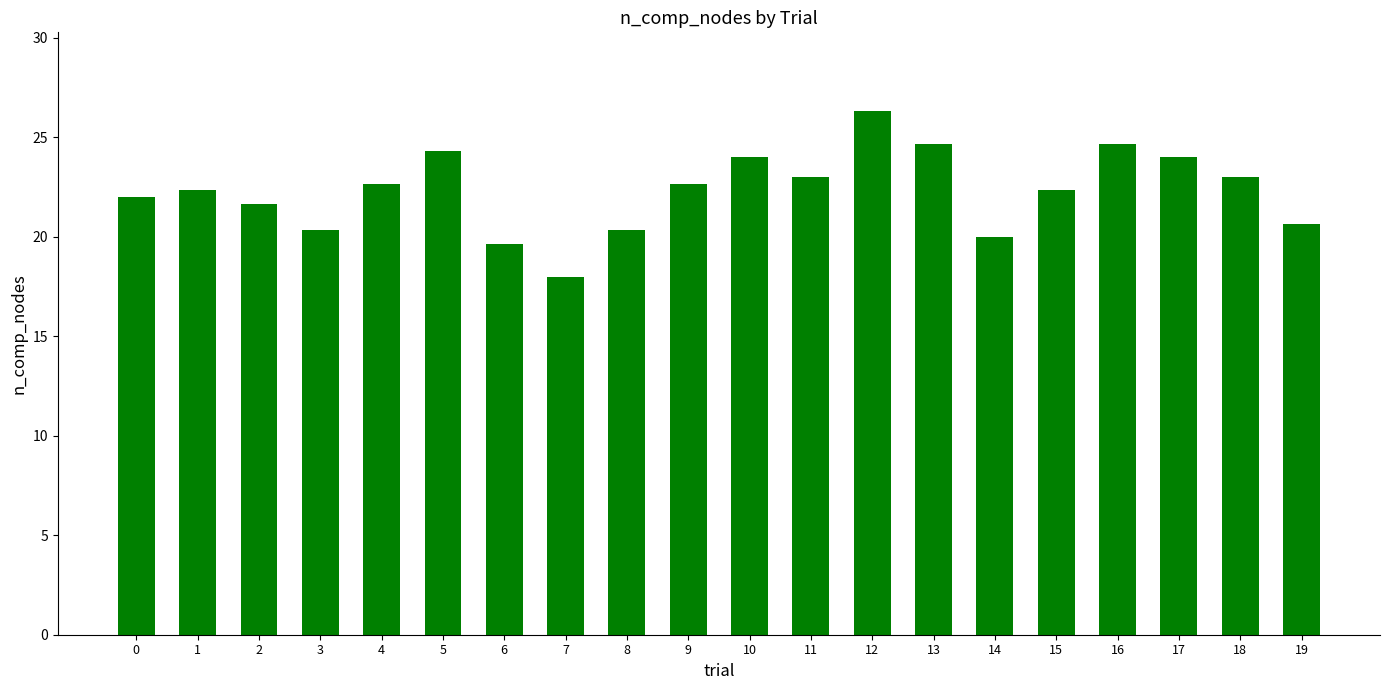

Count the number of categories in the chart.

20